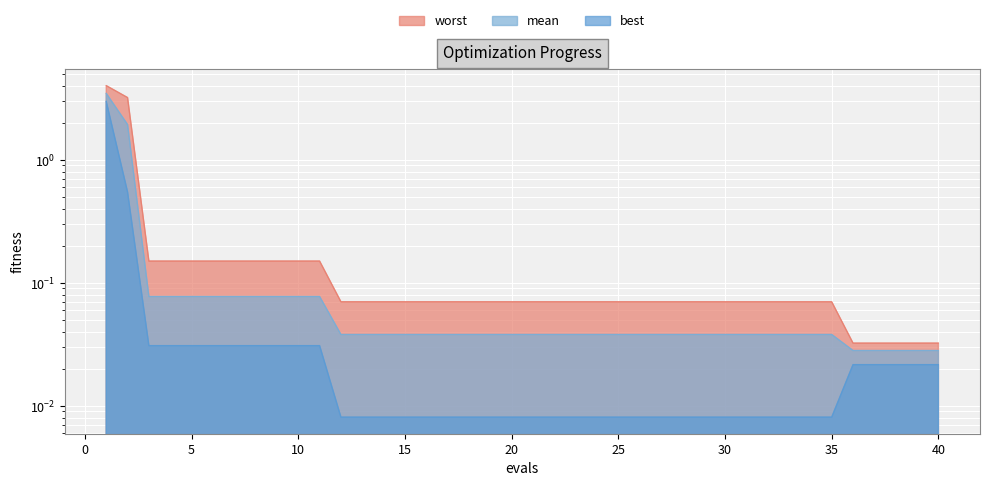

The best series shows 0.0 at 22. True or false?

True